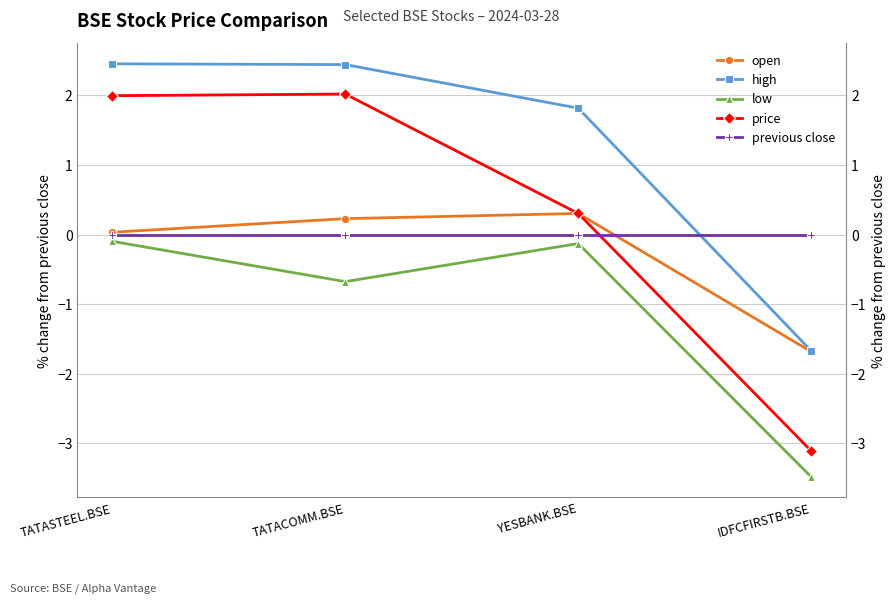

What is the difference between the maximum and minimum values in the open series?

2.0